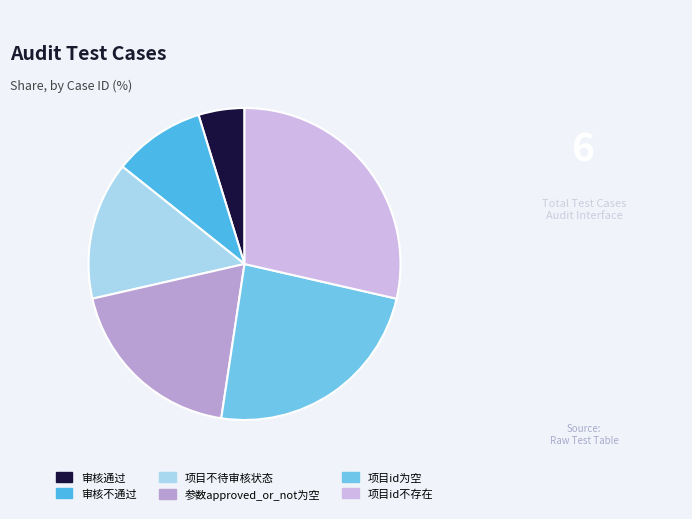

Count the number of slices in the pie.

6